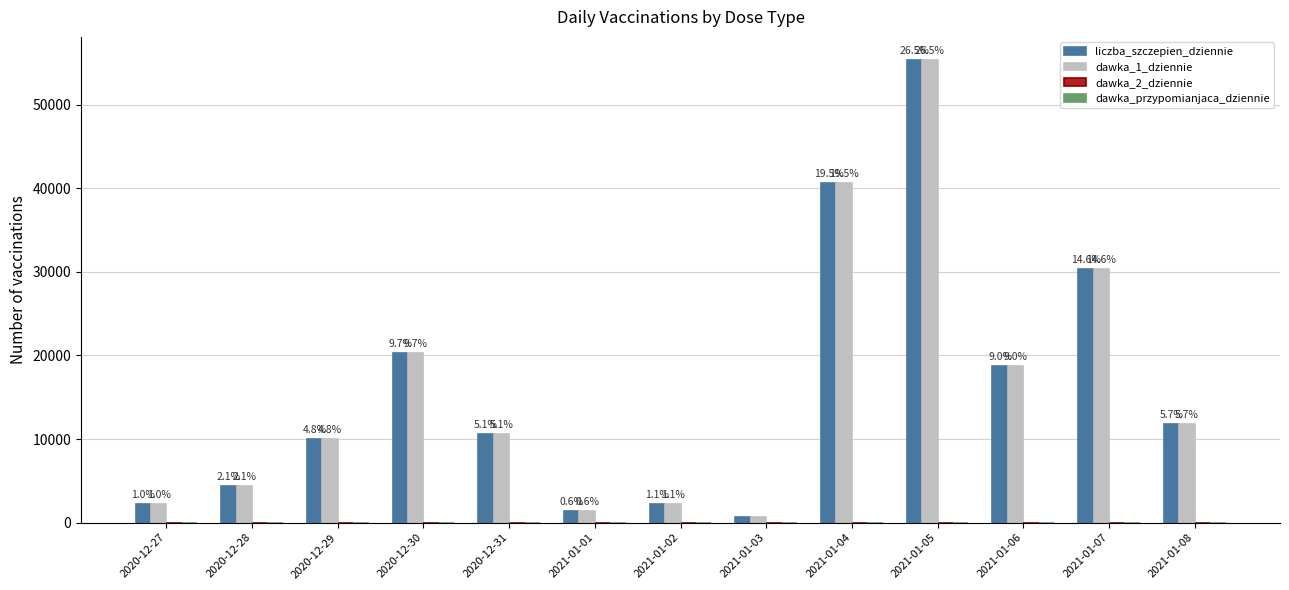

What are all the series names shown in the legend?

liczba_szczepien_dziennie, dawka_1_dziennie, dawka_2_dziennie, dawka_przypomianjaca_dziennie